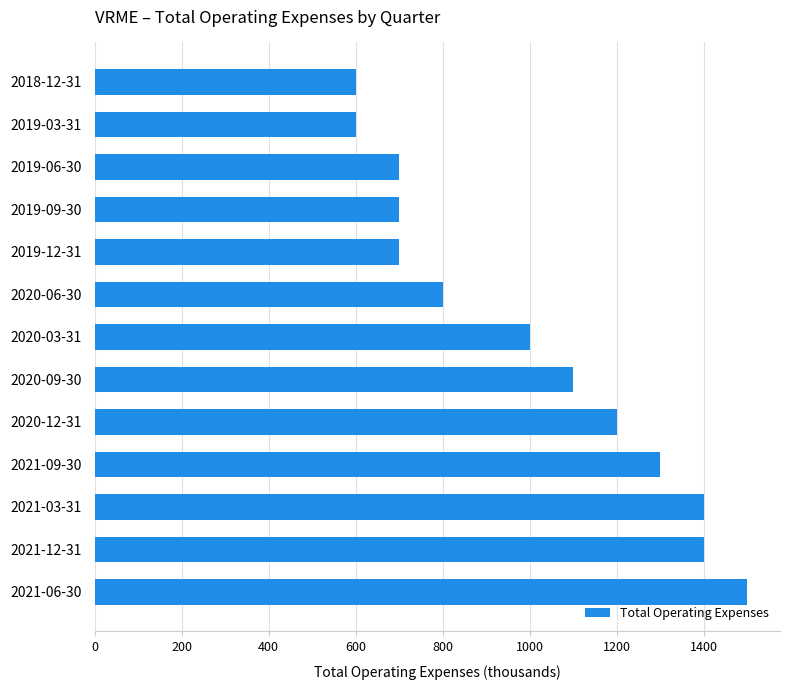

The value at 2019-09-30 is 700. True or false?

True